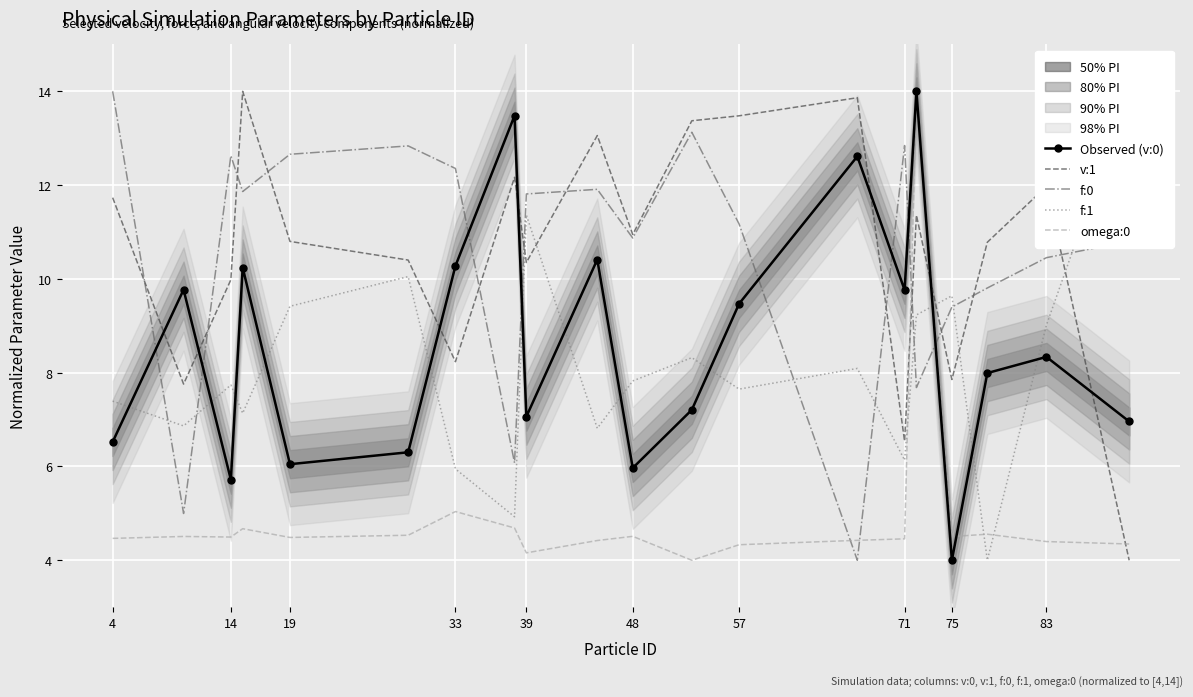

What is the spread (max minus min) of values at 19?

8.1